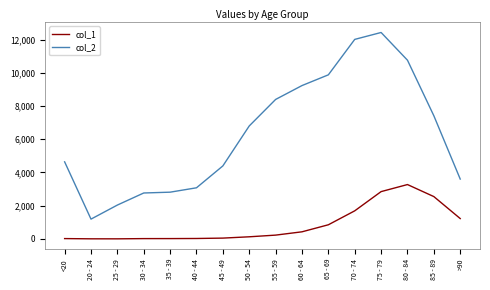

Is the value of col_2 at 55 - 59 greater than the value of col_1 at 25 - 29?

Yes